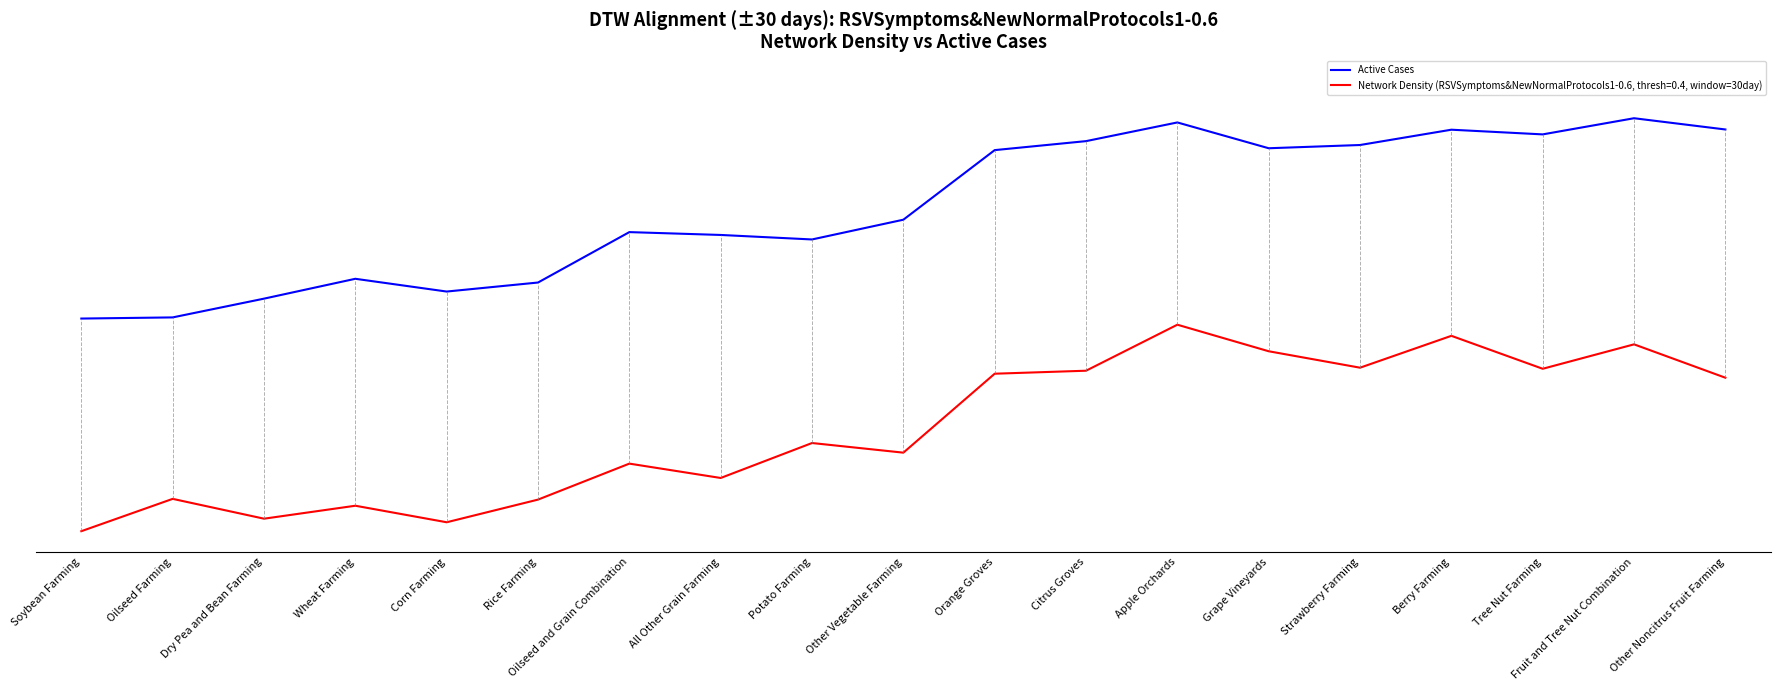

What is the sum of all values?

14.9